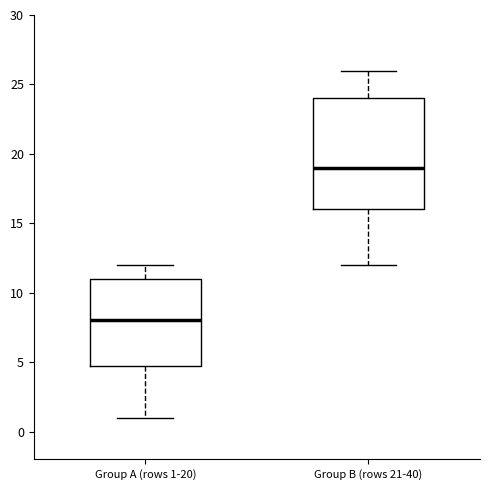

Reading left to right, transcribe this box plot: for each box, give where its median line is, the range the box spans, and where its two whiskers end, as read against the y-axis. The values are not printed on the chart, so give them approximately, as read against the axis.

Group A (rows 1-20): median 8, box 5 to 11, whiskers 1 to 12
Group B (rows 21-40): median 19, box 16 to 24, whiskers 12 to 26